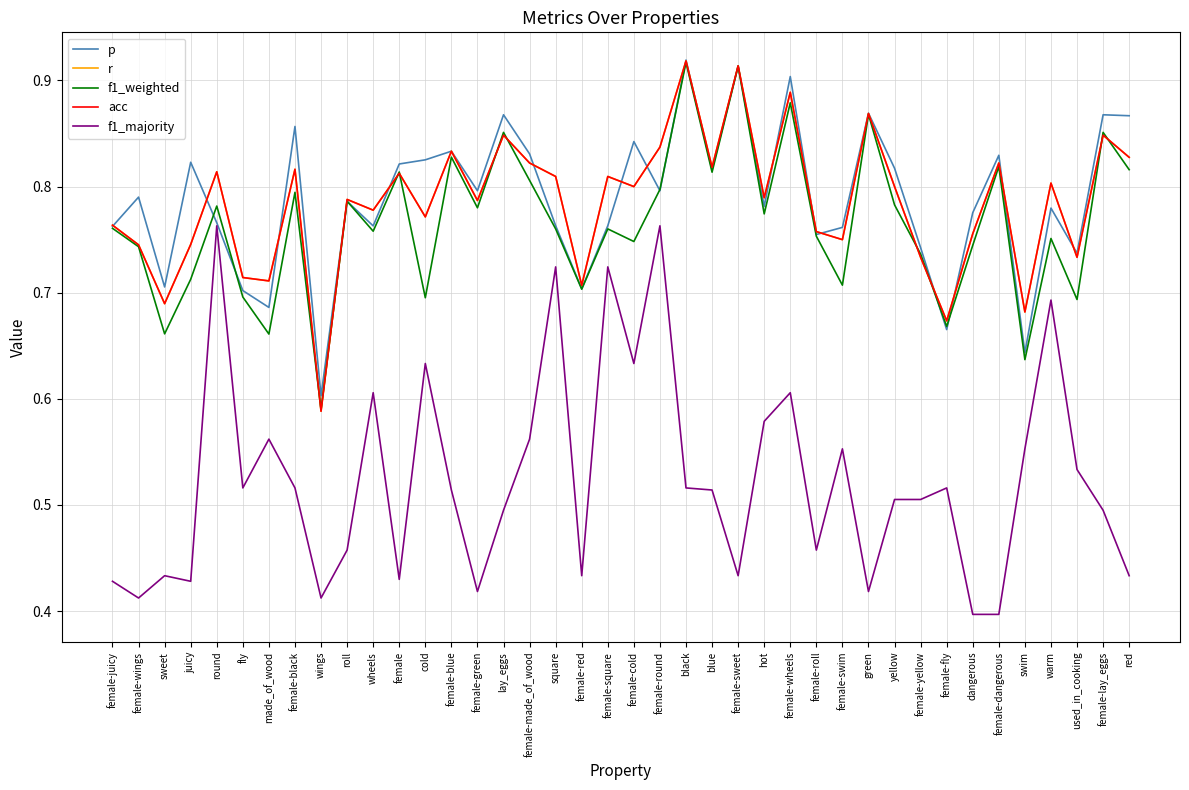

The value of f1_weighted at female-dangerous is 0.8. True or false?

True